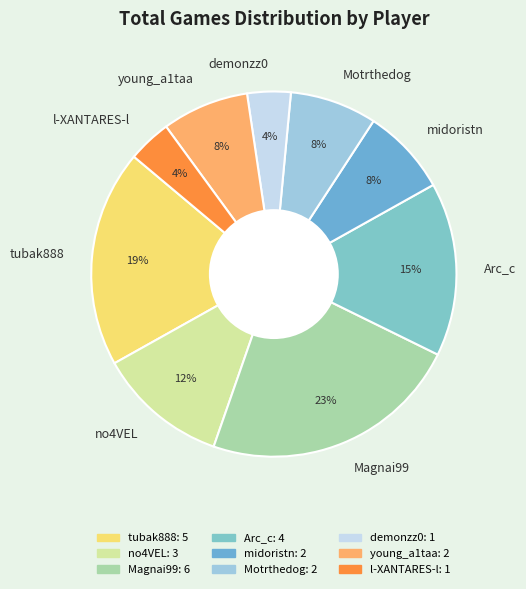

Does any single category account for the majority?

No